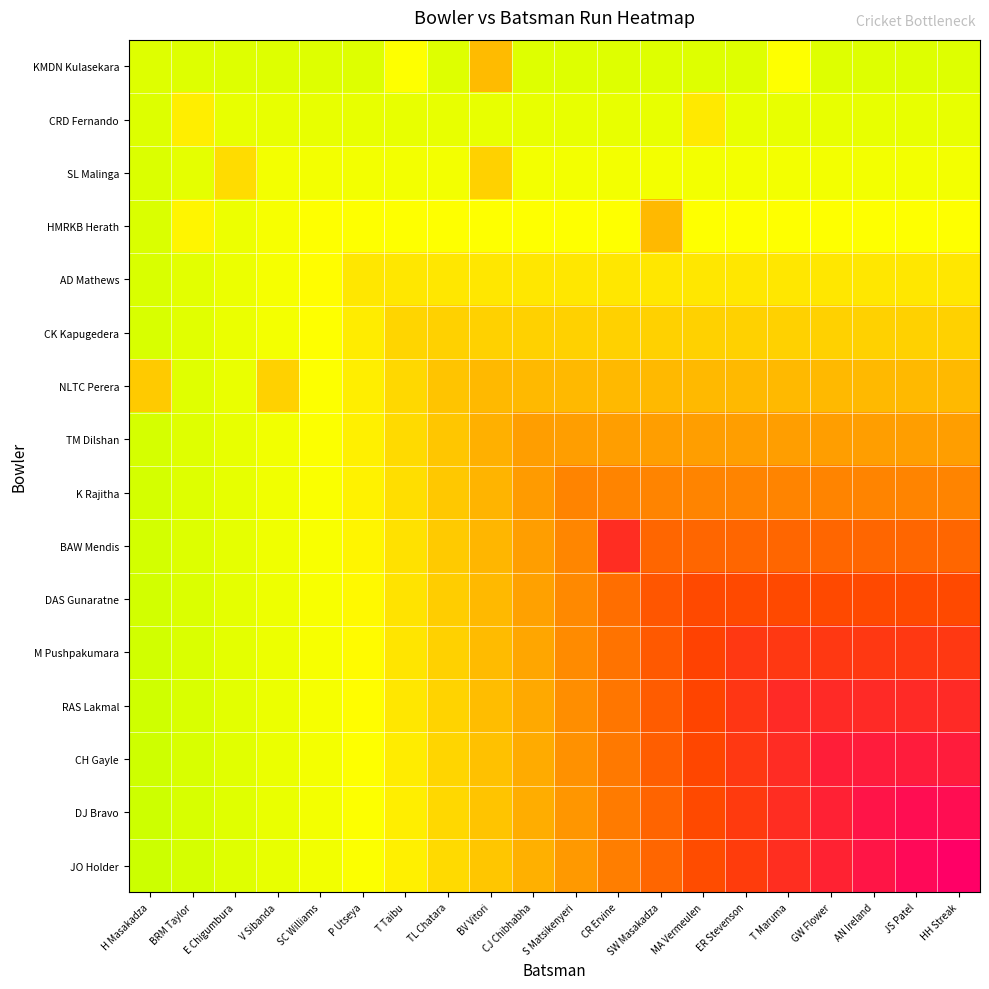

Between CJ Chibhabha and AN Ireland, which series saw the biggest shift?

JO Holder